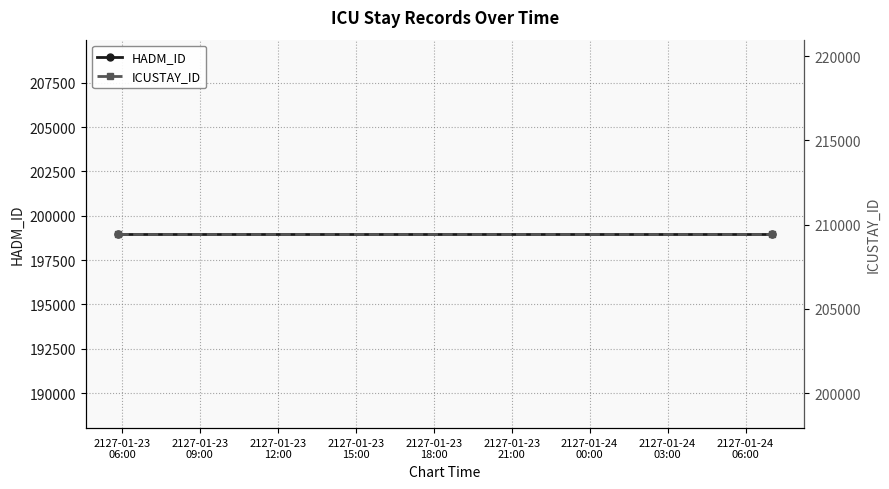

Which series has the widest spread of values?

HADM_ID